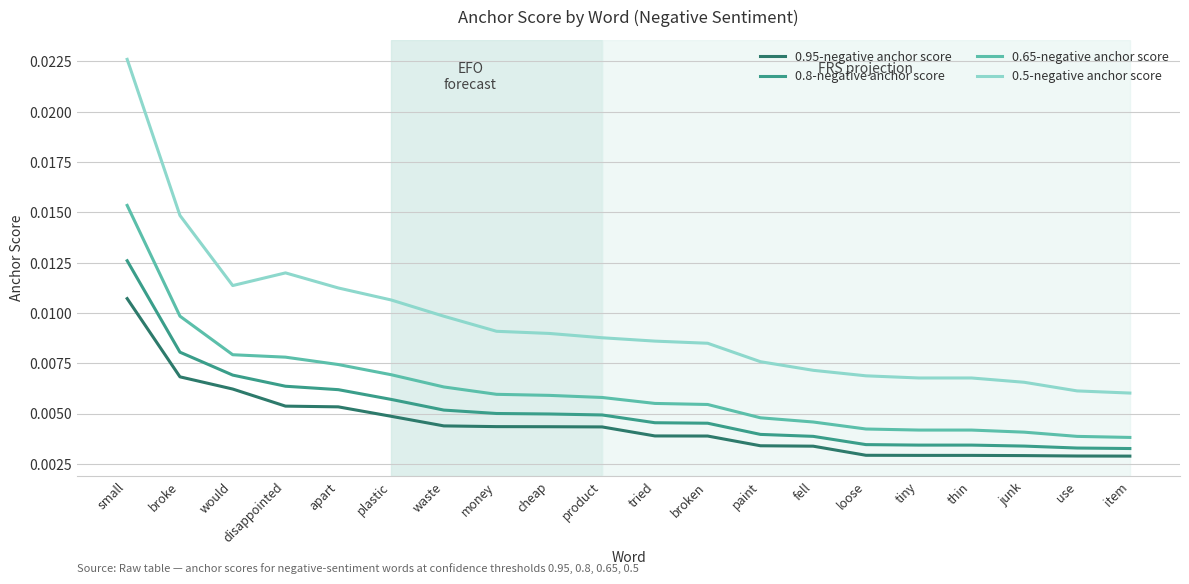

True or false: 0.8-negative anchor score and 0.5-negative anchor score cross at least once.

False